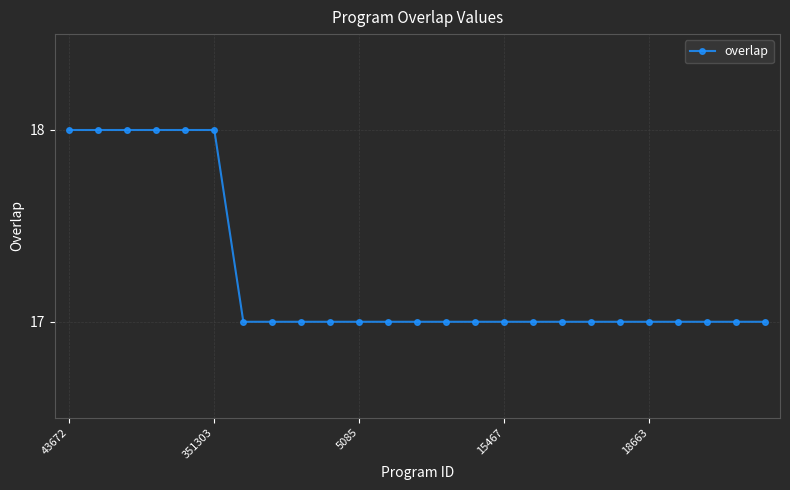

What is the maximum value shown in the chart?

18